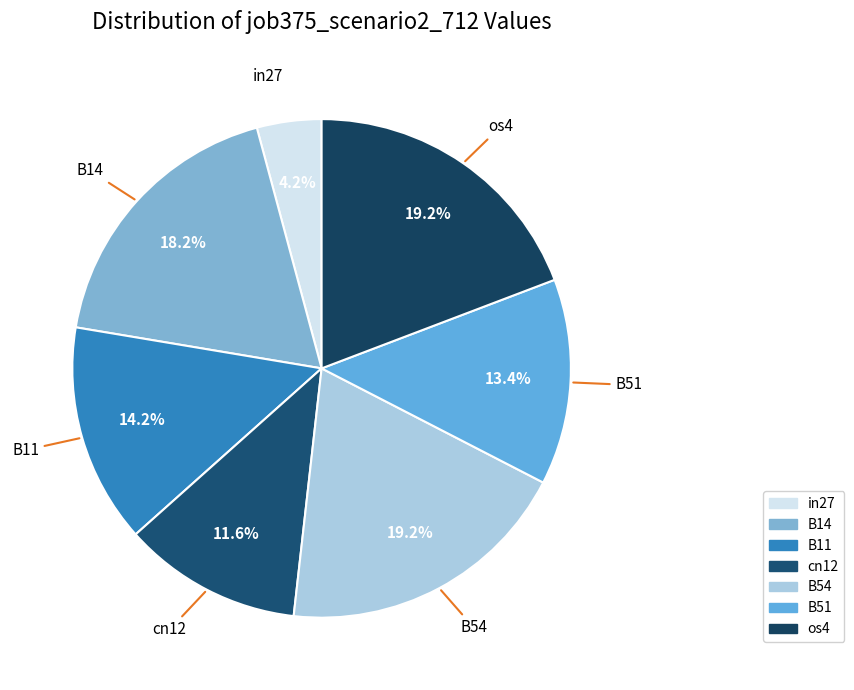

Is it true that B51 is 13% of the pie?

True